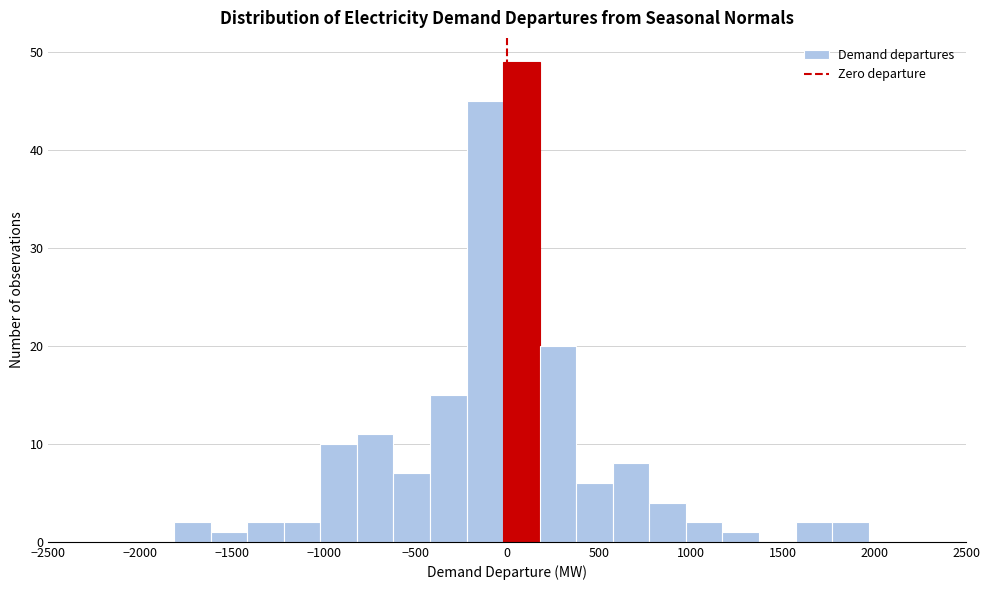

Around what value on the x-axis is the tallest bar? Give the approximate position of its centre, as read against the axis.

100